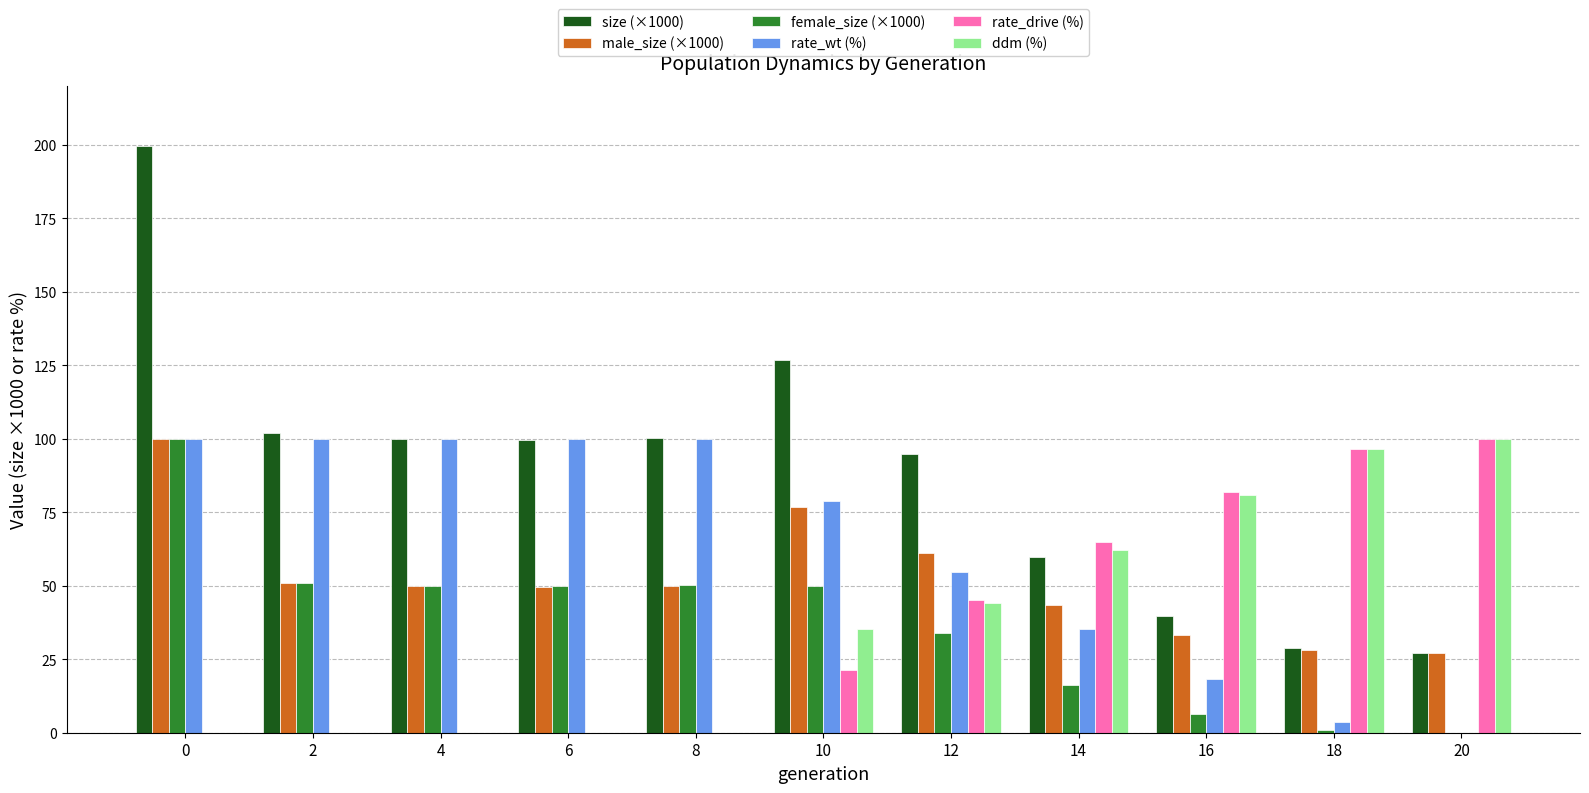

Is it true that ddm (%) equals 62.1 at 14?

True